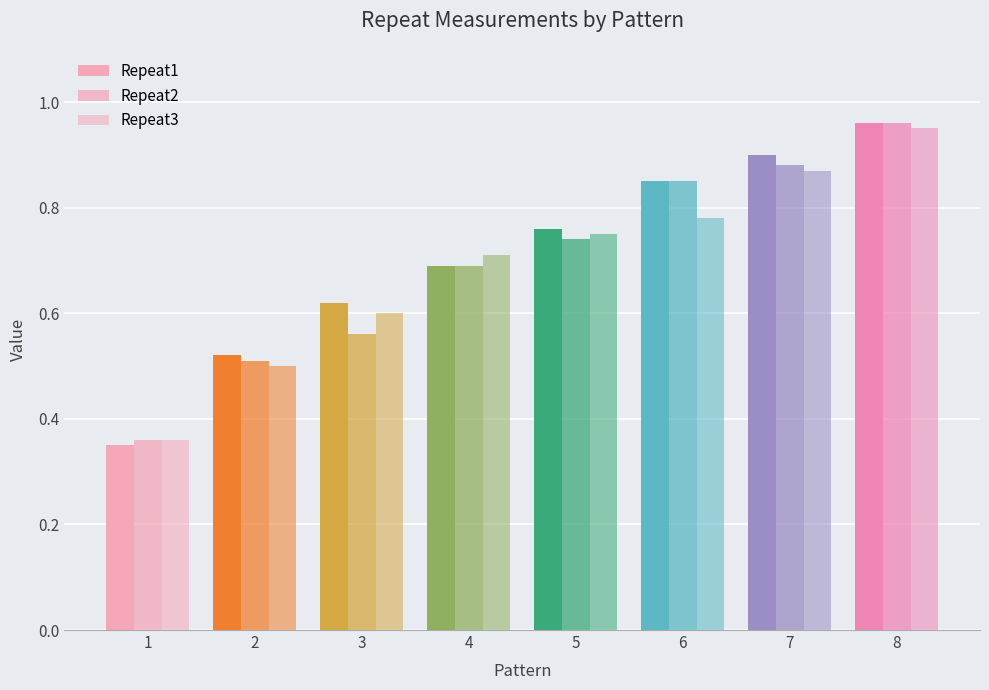

At how many categories does at least one series exceed 0?

8